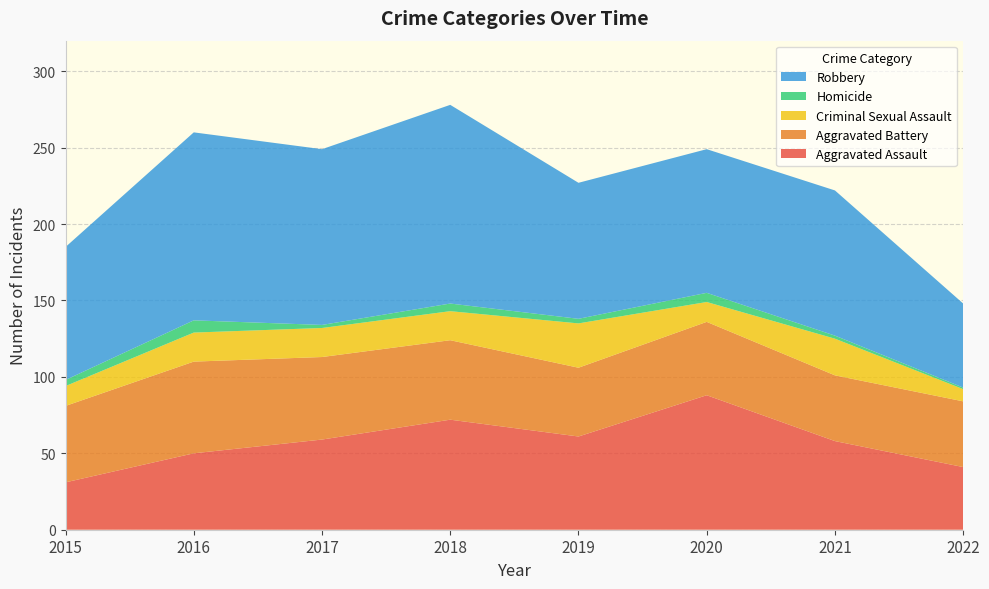

Reading left to right, extract all data points from this chart.

Aggravated Assault: 2015=31	2016=50	2017=59	2018=72	2019=61	2020=88	2021=58	2022=41
Aggravated Battery: 2015=50	2016=60	2017=54	2018=52	2019=45	2020=48	2021=43	2022=43
Criminal Sexual Assault: 2015=13	2016=19	2017=19	2018=19	2019=29	2020=13	2021=24	2022=8
Homicide: 2015=4	2016=8	2017=2	2018=5	2019=3	2020=6	2021=2	2022=1
Robbery: 2015=87	2016=123	2017=115	2018=130	2019=89	2020=94	2021=95	2022=55